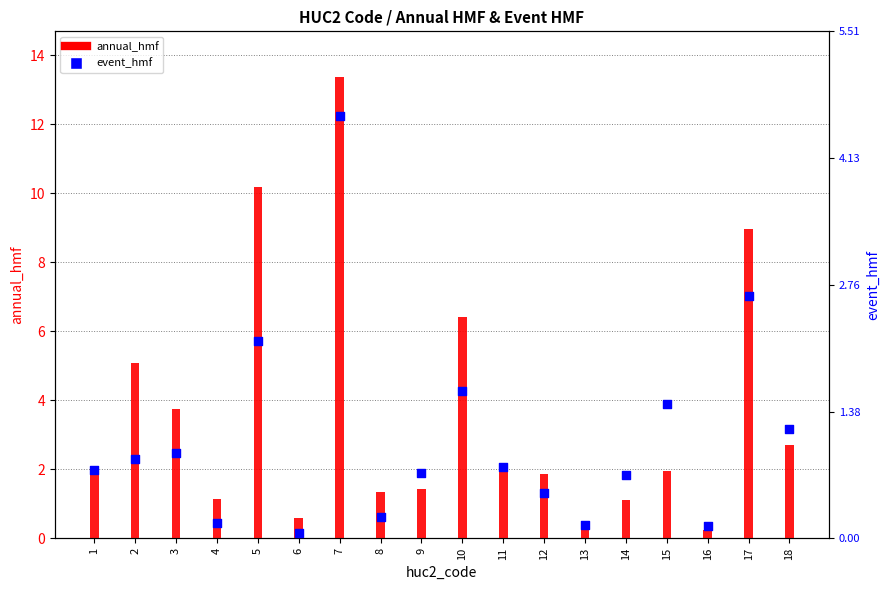

What is the total value across all series at 5?

12.3